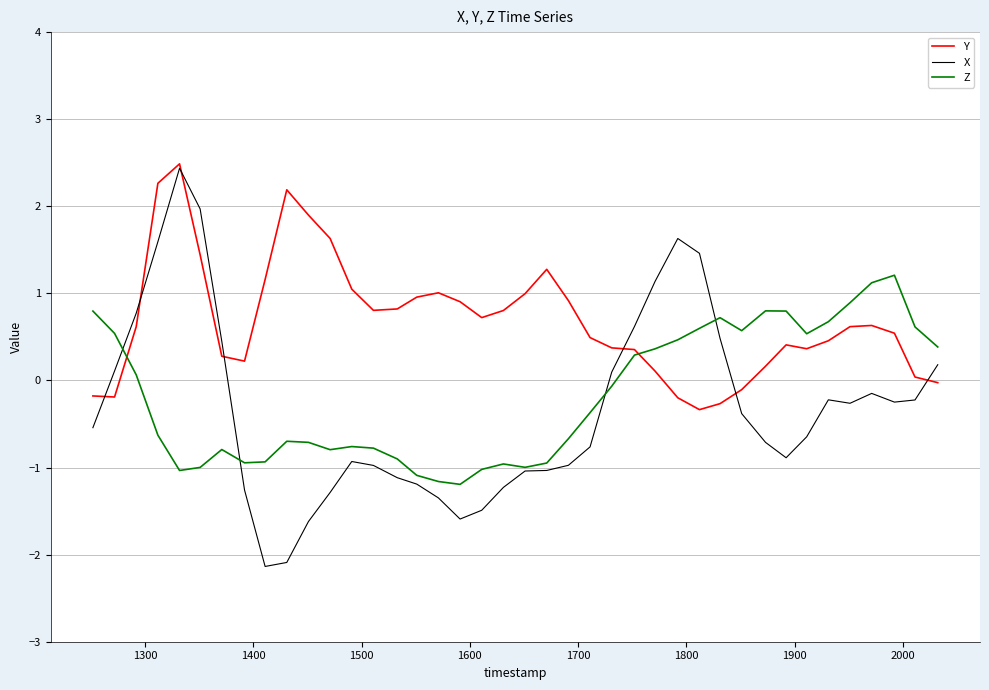

List the series in order of their overall mean, highest first.

Y, Z, X